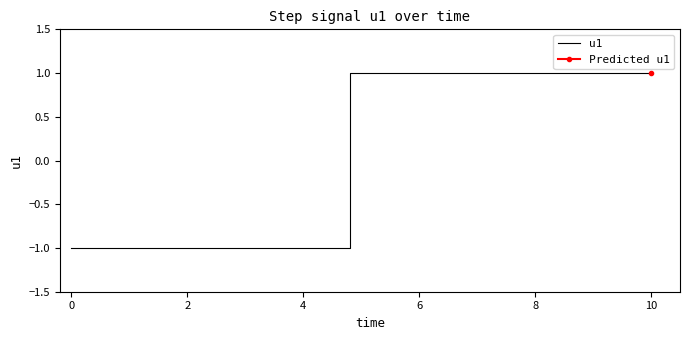

True or false: the data shows 2 at 2.

False